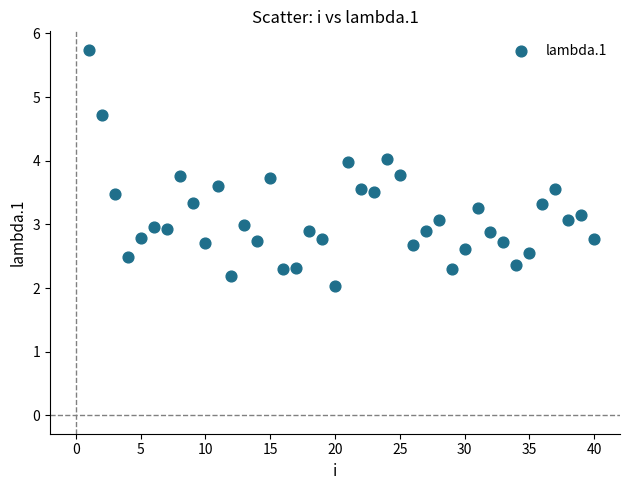

What is the range of Y values (max minus min)?

3.7